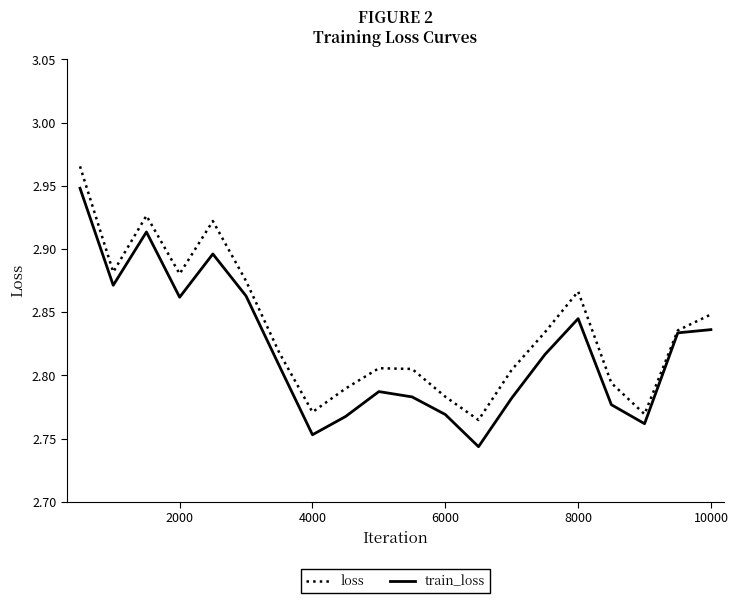

Rank the series by their maximum value, from highest to lowest.

loss, train_loss